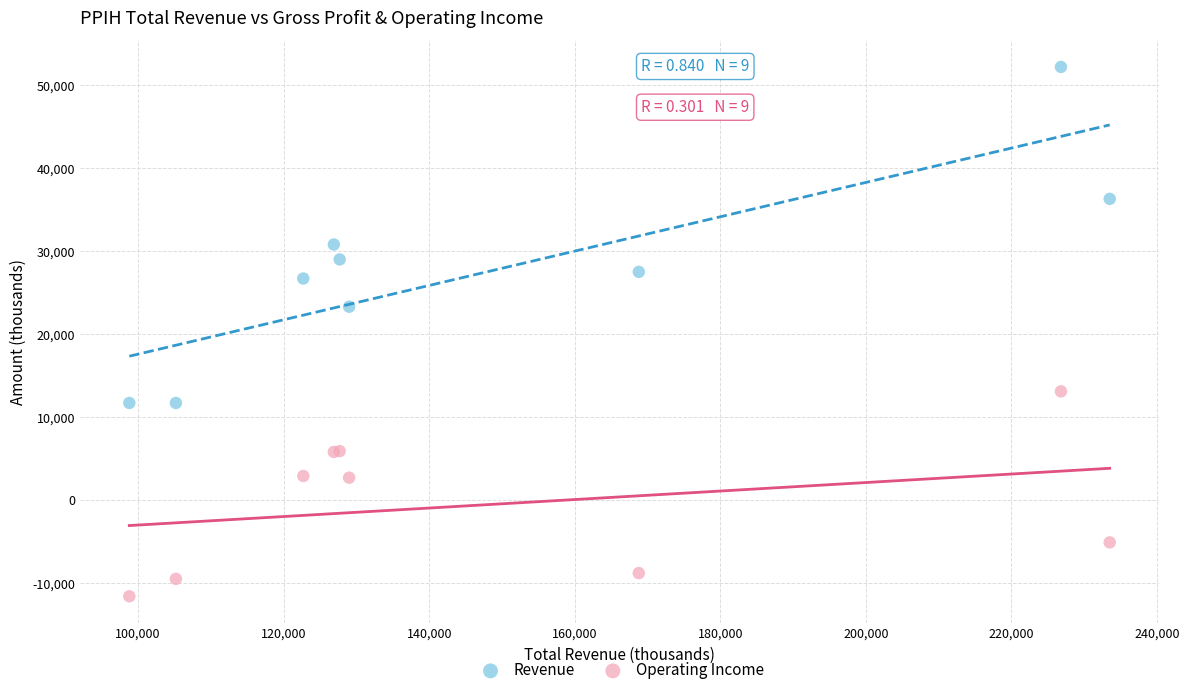

Which series has the widest spread of Y values?

Revenue